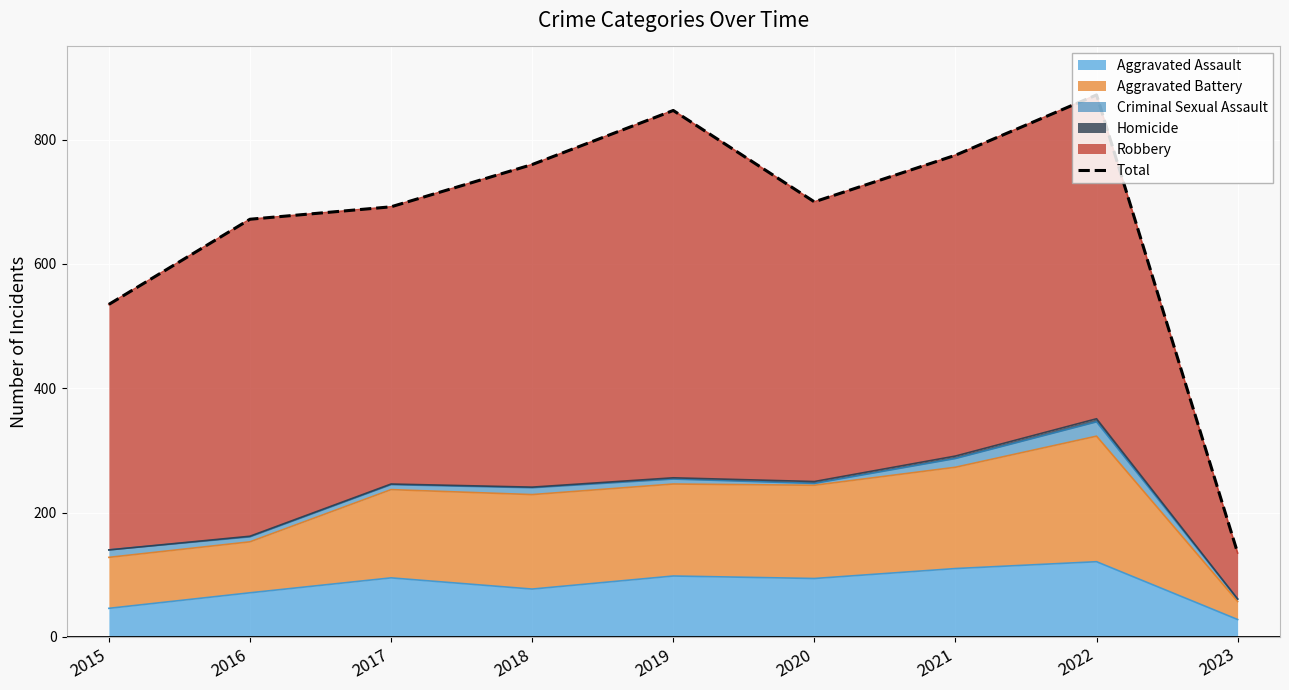

What is the average value?

665